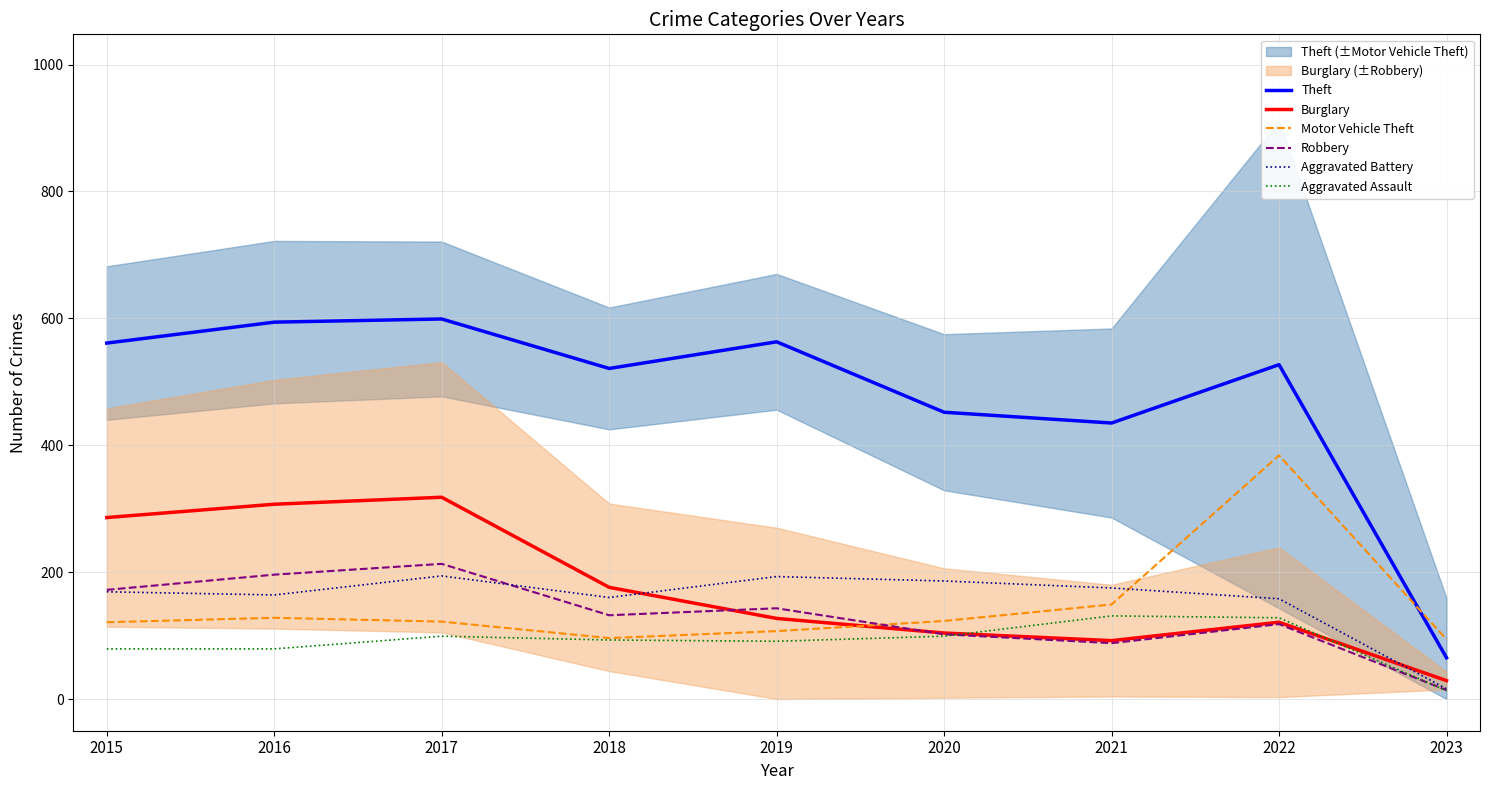

Is it true that Burglary equals 104 at 2020?

True